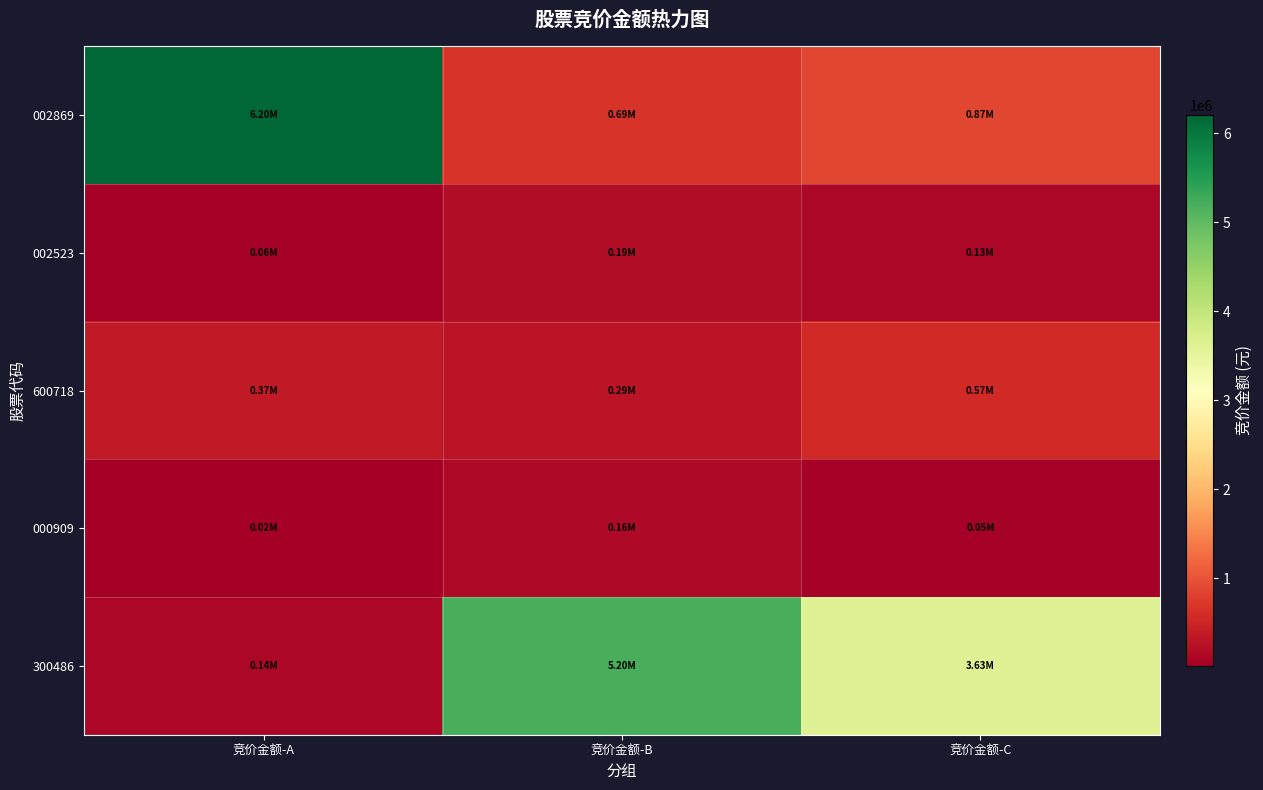

Reading right to left, extract all data points from this chart.

002869: 竞价金额-C=868689	竞价金额-B=688918	竞价金额-A=6200441
002523: 竞价金额-C=125334	竞价金额-B=194394	竞价金额-A=57352
600718: 竞价金额-C=570894	竞价金额-B=288120	竞价金额-A=365200
000909: 竞价金额-C=48880	竞价金额-B=155868	竞价金额-A=15484
300486: 竞价金额-C=3630907	竞价金额-B=5203440	竞价金额-A=135630